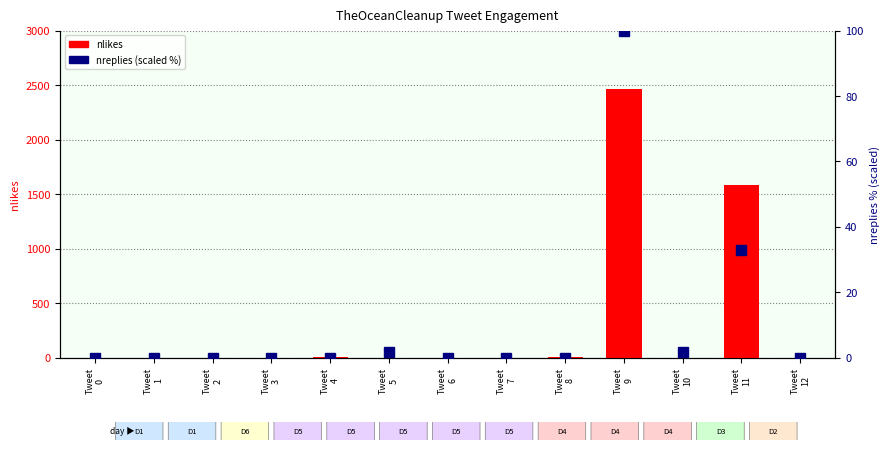

What are all the series names shown in the legend?

nlikes, nreplies (scaled)